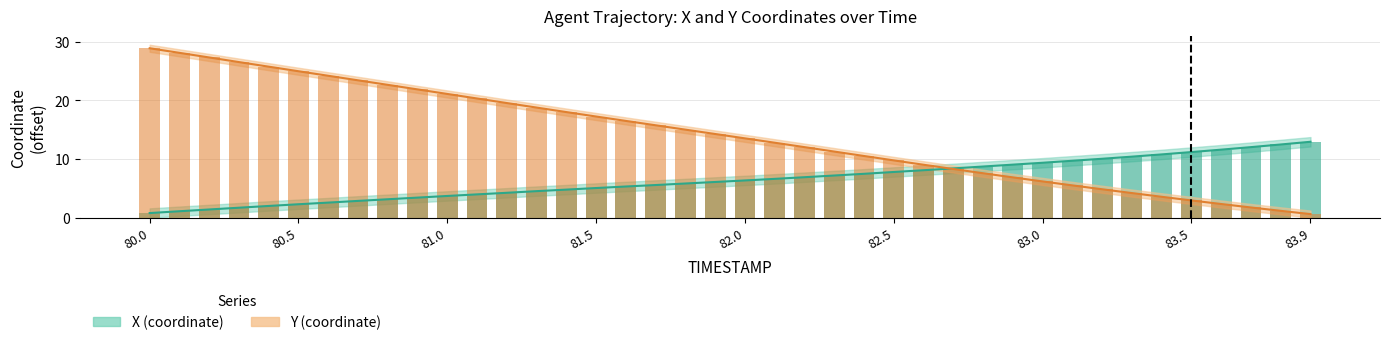

What are all the series names shown in the legend?

X, Y